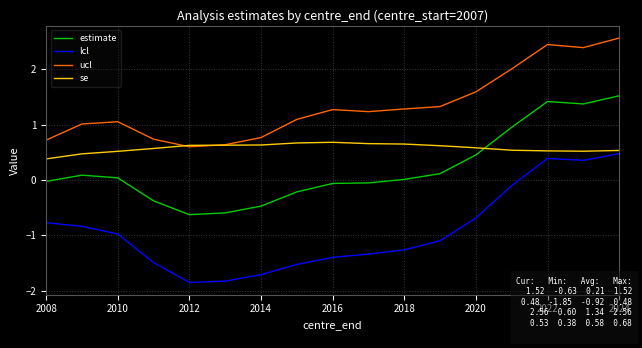

What is the lowest value of the estimate series?

-0.6